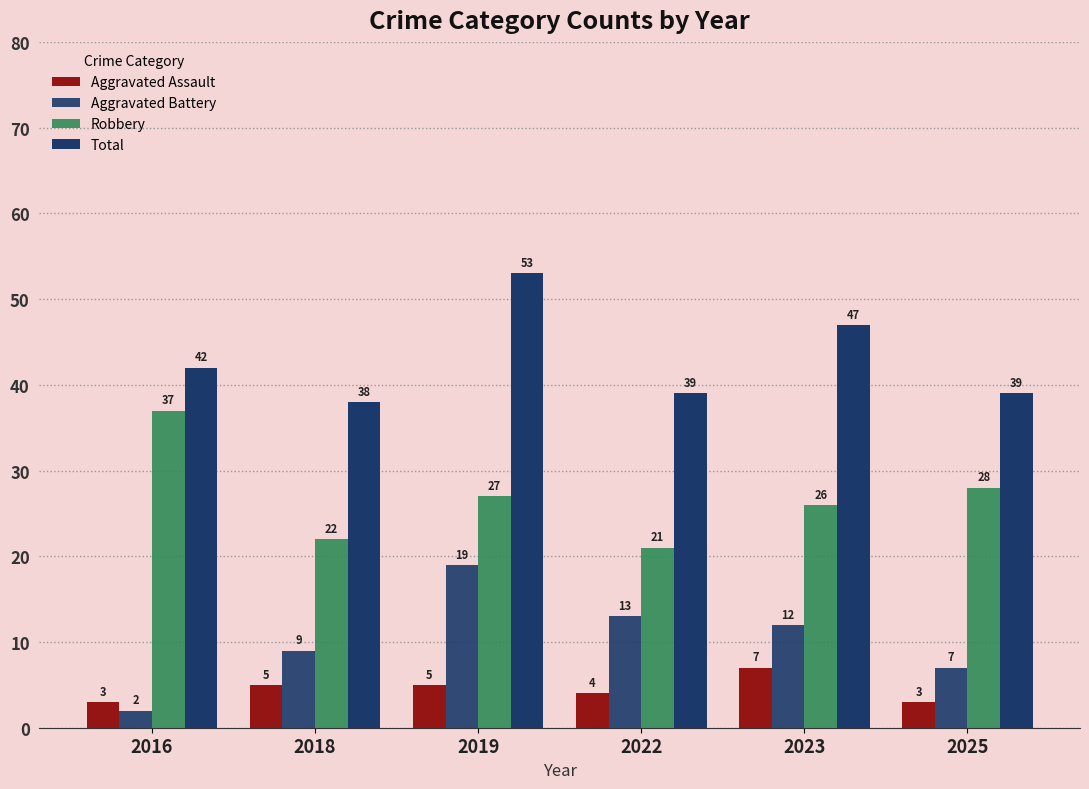

How many values in the Aggravated Assault series are below 5?

3